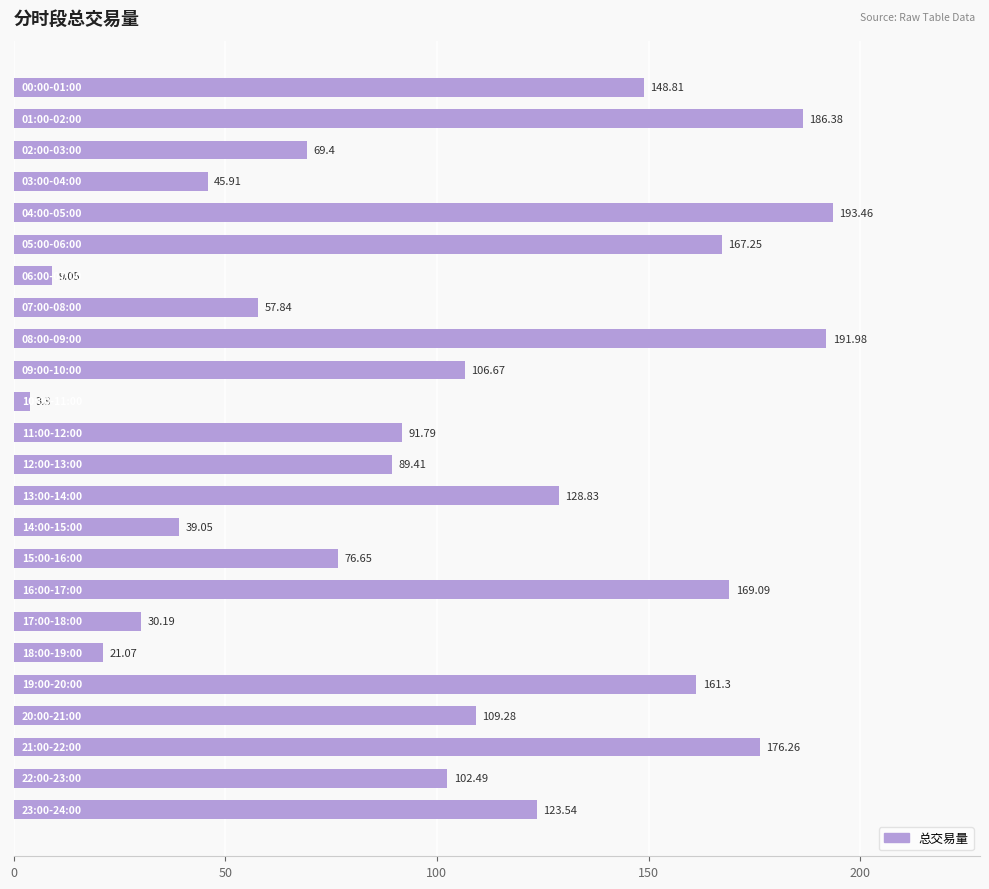

What is the difference between the second highest and minimum values?

188.2